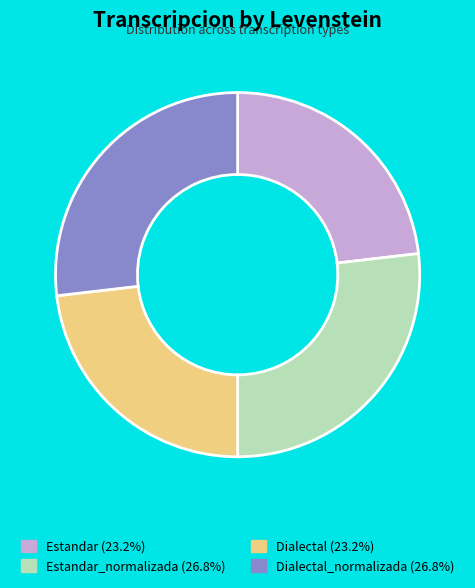

How many slices are in this pie chart?

4